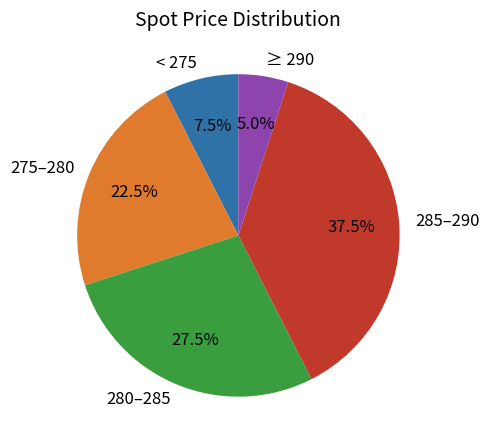

Rank the categories by value from highest to lowest.

285–290, 280–285, 275–280, < 275, ≥ 290